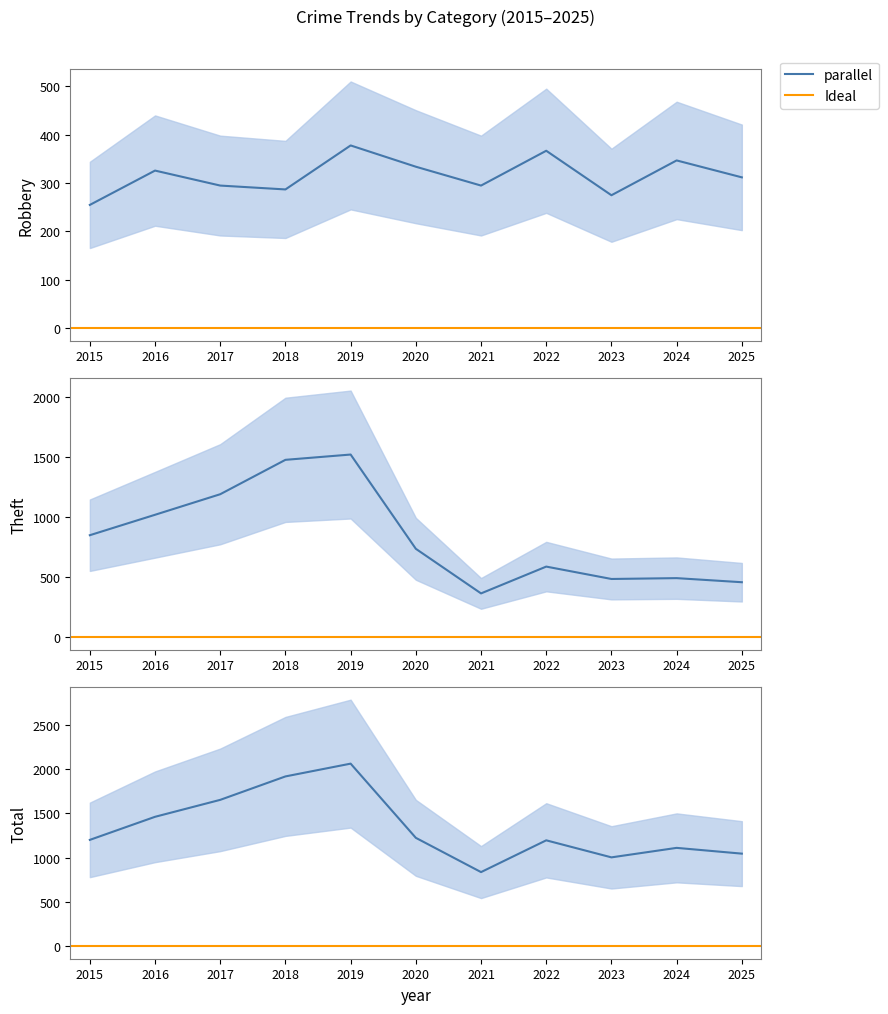

Does the chart display data point markers on the line(s)?

No